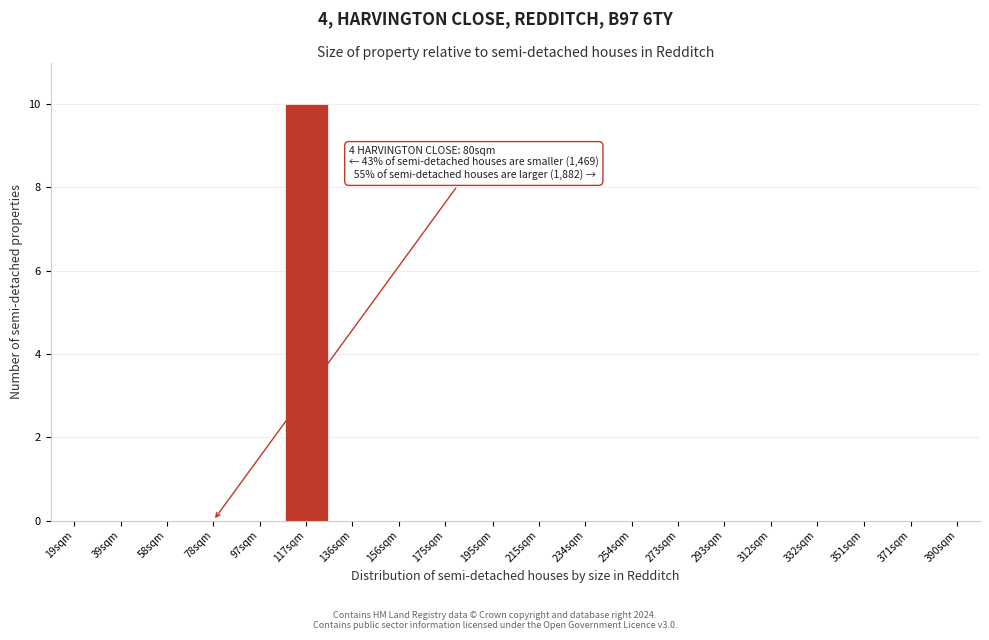

Reading right to left, extract all data points from this chart.

390sqm=0	371sqm=0	351sqm=0	332sqm=0	312sqm=0	293sqm=0	273sqm=0	254sqm=0	234sqm=0	215sqm=0	195sqm=0	175sqm=0	156sqm=0	136sqm=0	117sqm=10	97sqm=0	78sqm=0	58sqm=0	39sqm=0	19sqm=0